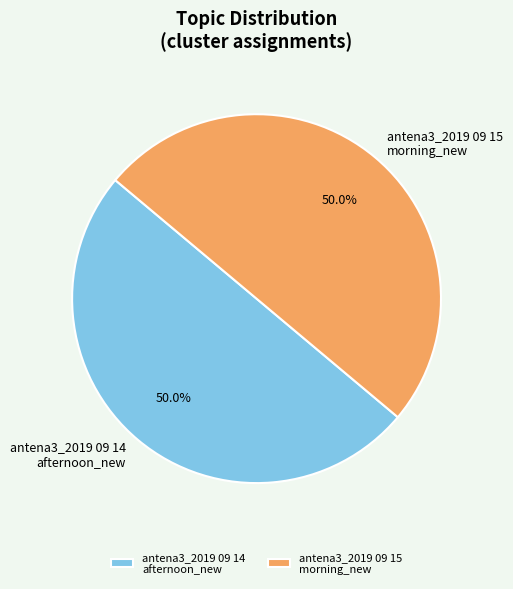

What is the total percentage of antena3_2019 09 14 afternoon_new and antena3_2019 09 15 morning_new?

100.0%